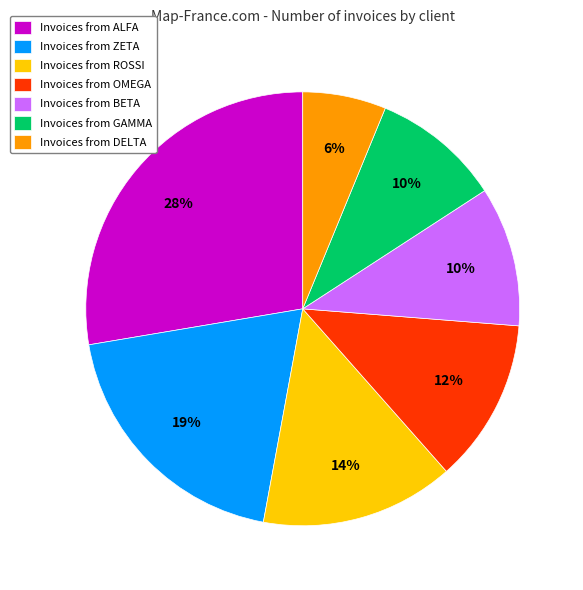

What is the smallest slice in the pie chart?

Invoices from DELTA